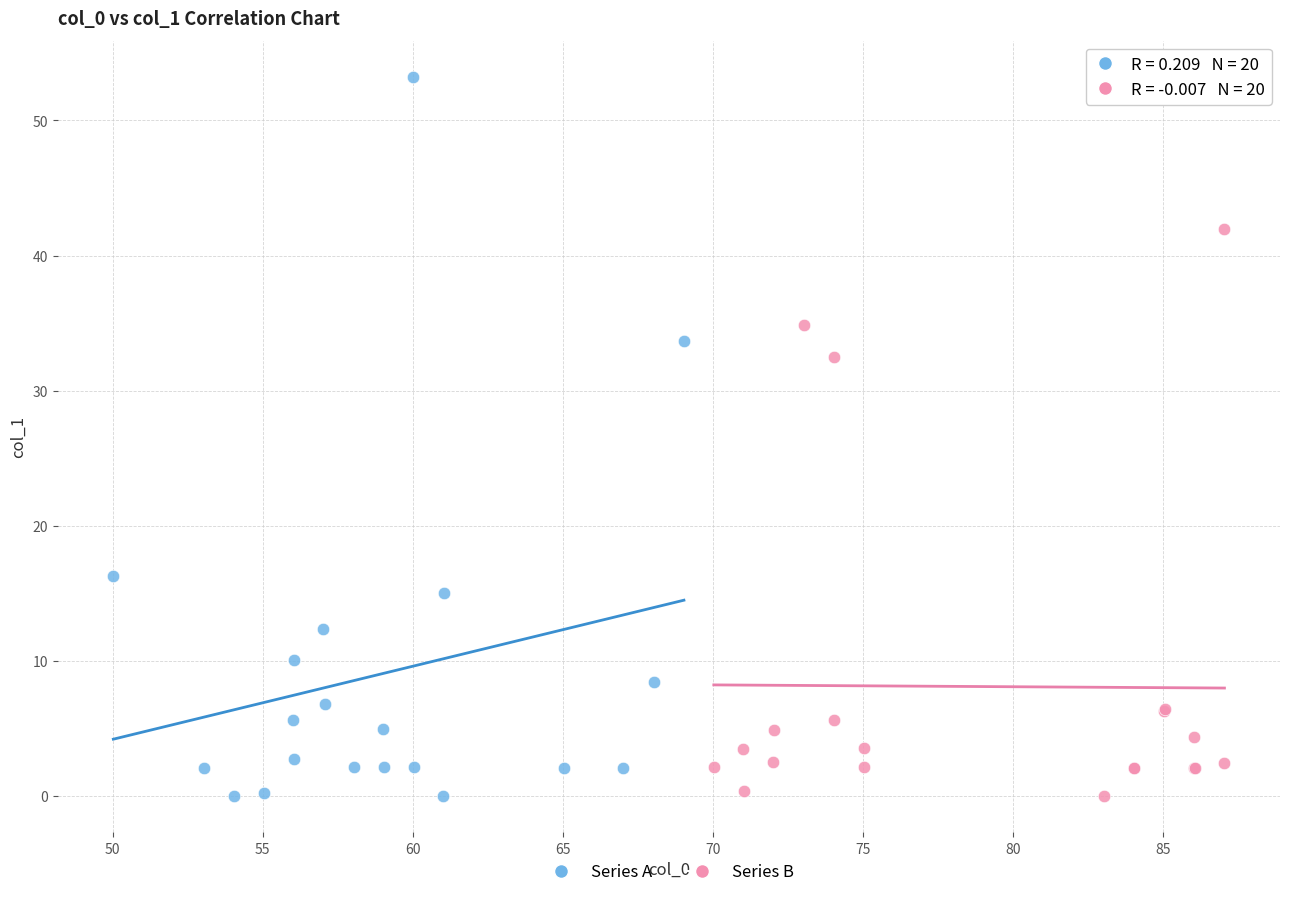

Which series reaches the maximum Y coordinate?

Series A